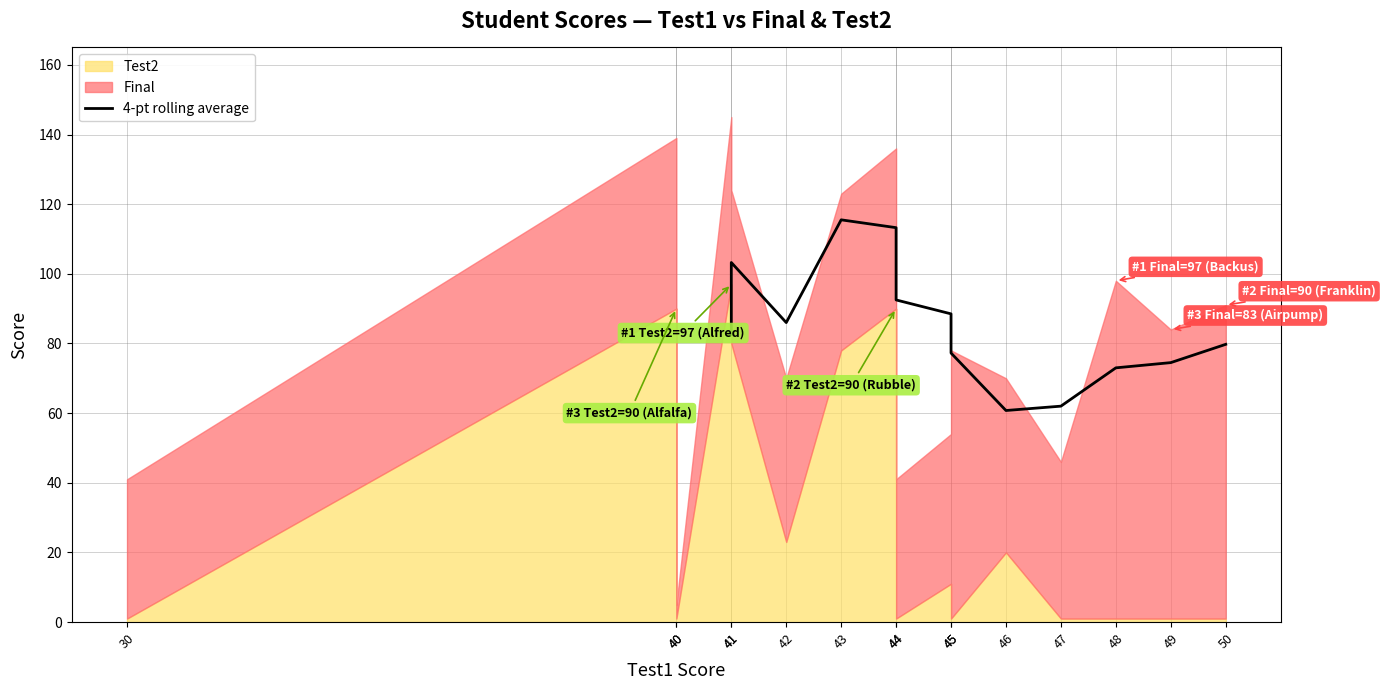

Reading right to left, what are all the values shown in this chart?

79.8	74.5	73.0	62.0	60.8	77.2	88.5	92.5	113.2	115.5	86.0	103.2	82.5